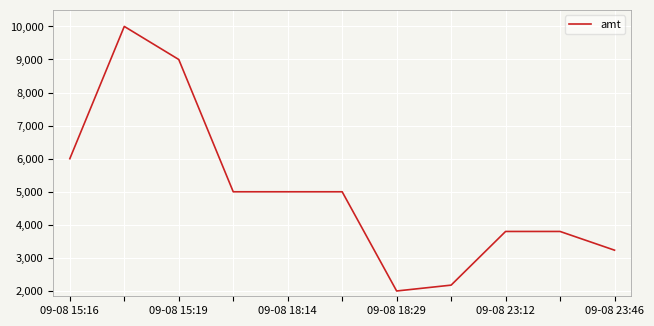

What is the difference between the maximum and minimum values?

8000